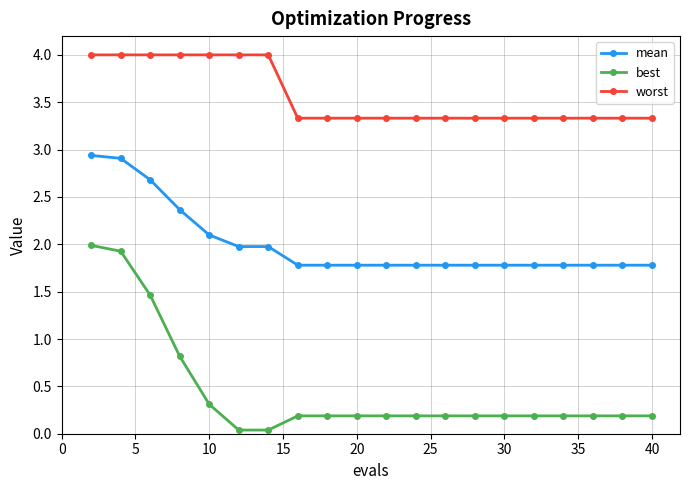

What is the maximum value shown in the chart?

4.0